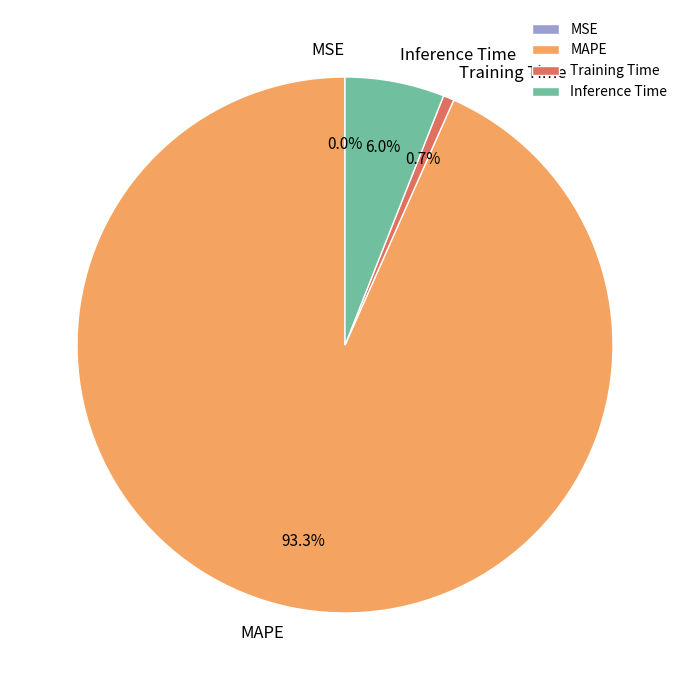

To the nearest percent, what is the difference between the largest and smallest slice percentages?

93%